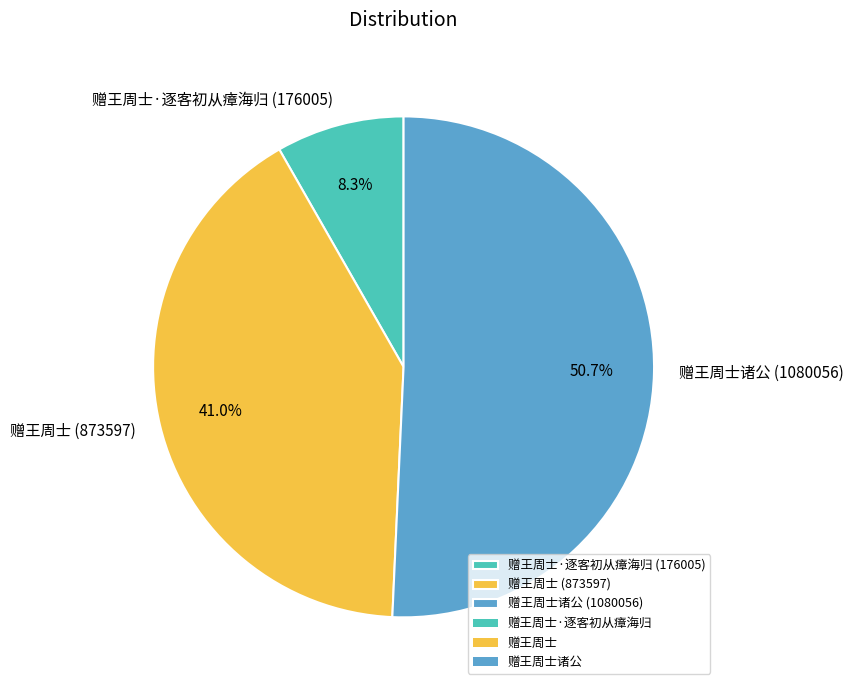

Combined, do 赠王周士 (873597) and 赠王周士诸公 (1080056) account for over 50%?

Yes